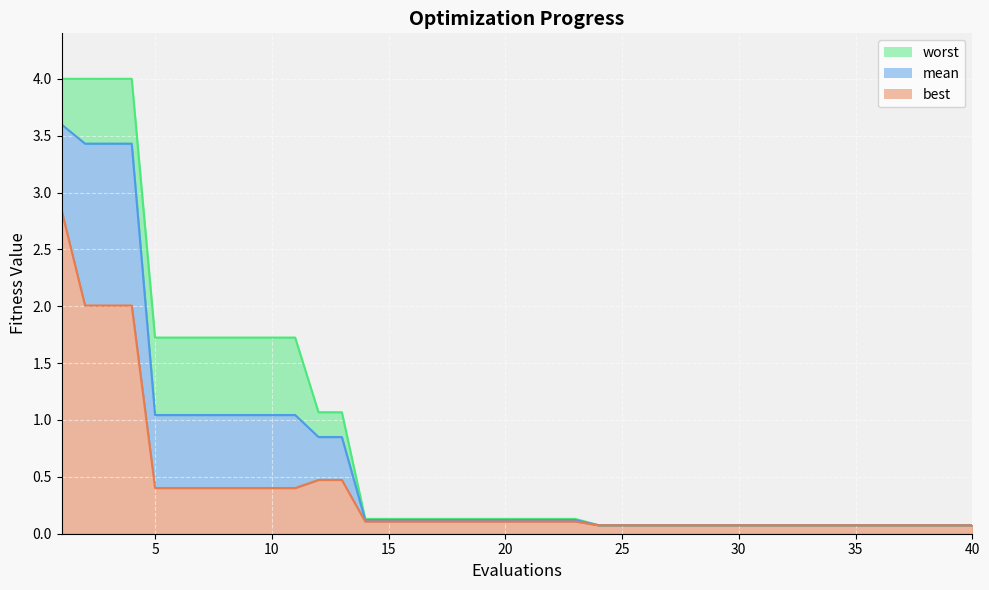

What is the total value across all series at 30?

0.2